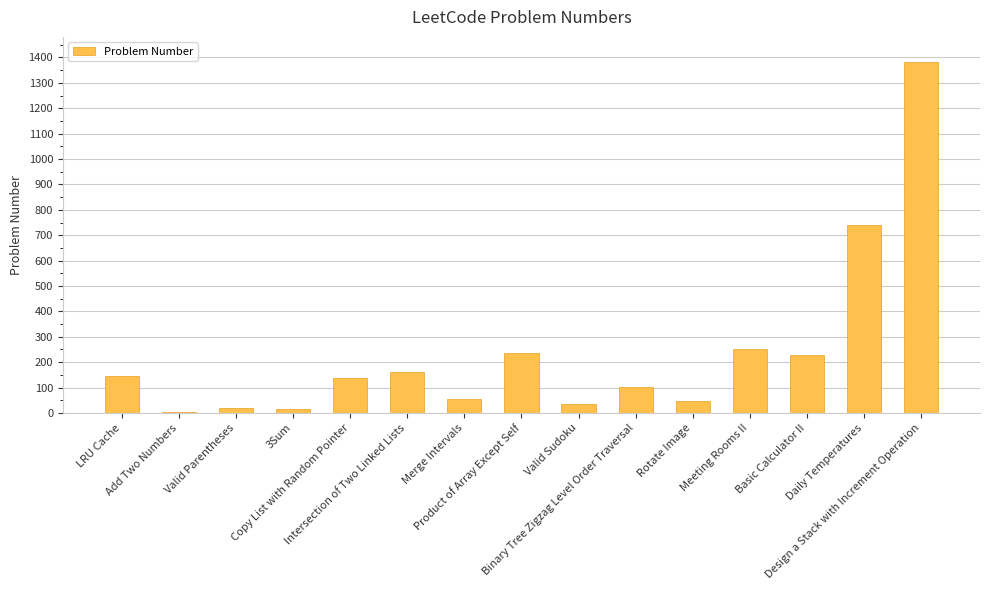

What is the sum of all values?

3562